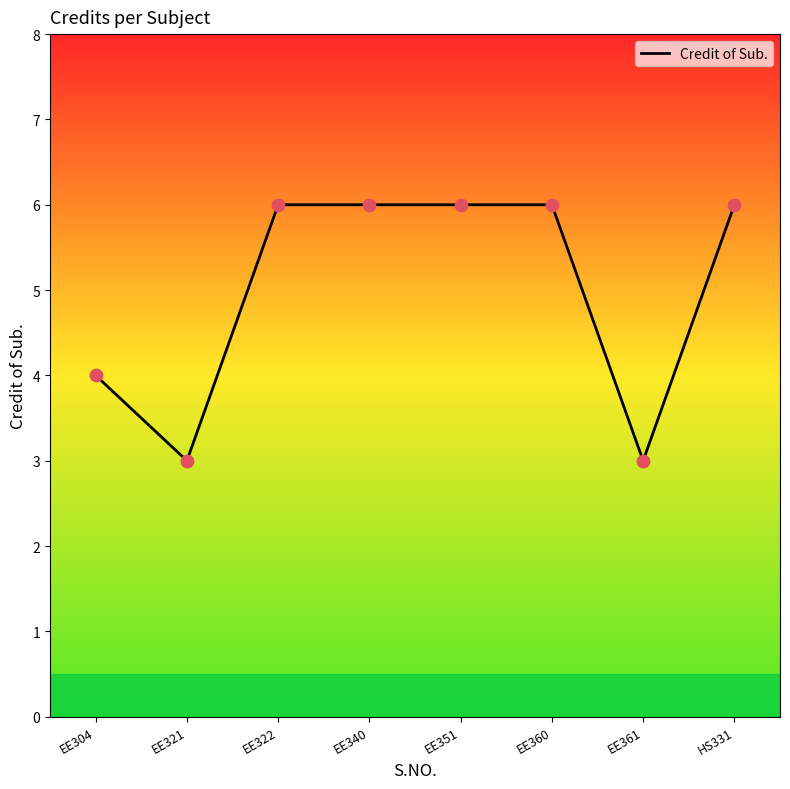

What is the ratio of the value at EE322 to the value at EE351?

1.0